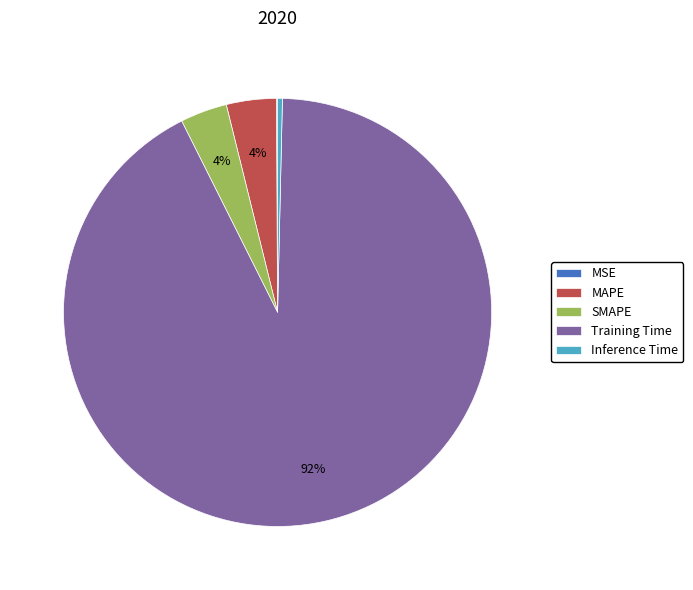

To the nearest percent, what is the average slice percentage?

20%